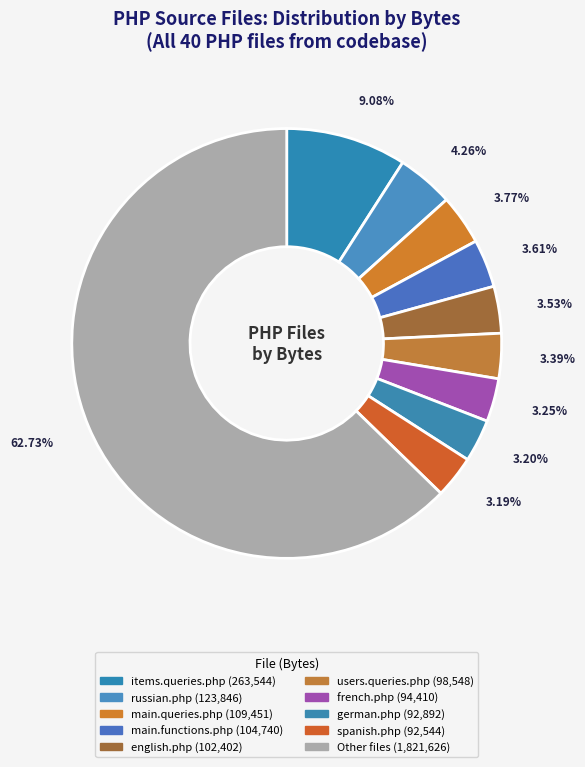

How many segments does this pie chart have?

10